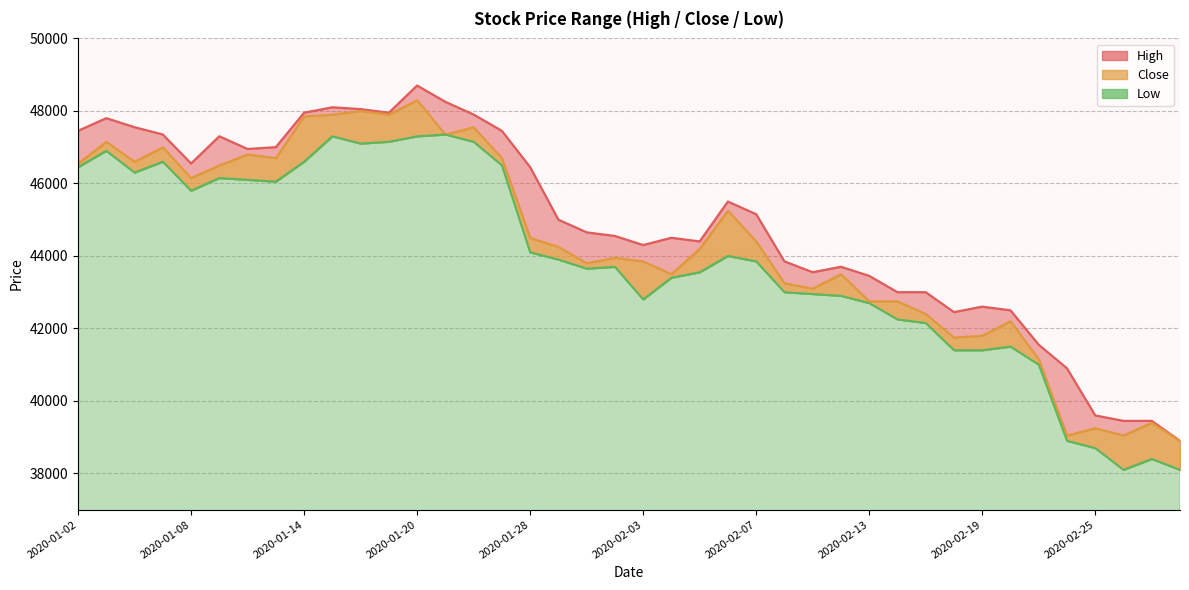

What is the difference between the values at 30 and 37?

3550